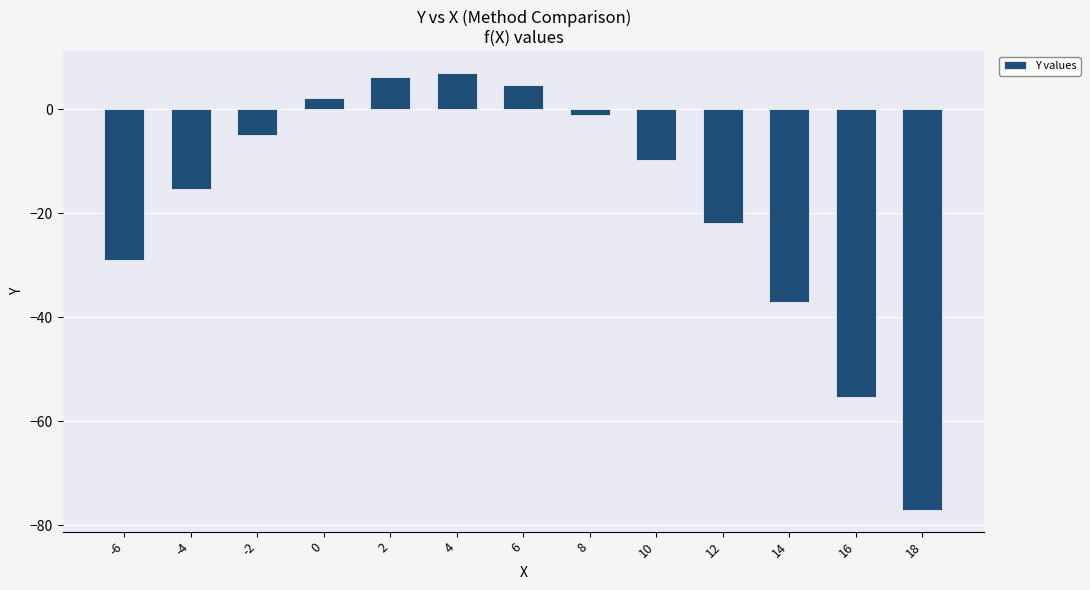

Which label corresponds to the largest value in the chart?

4